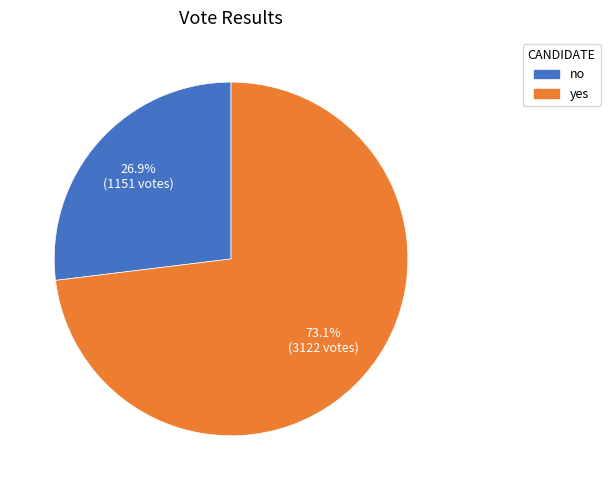

Count the number of slices in the pie.

2